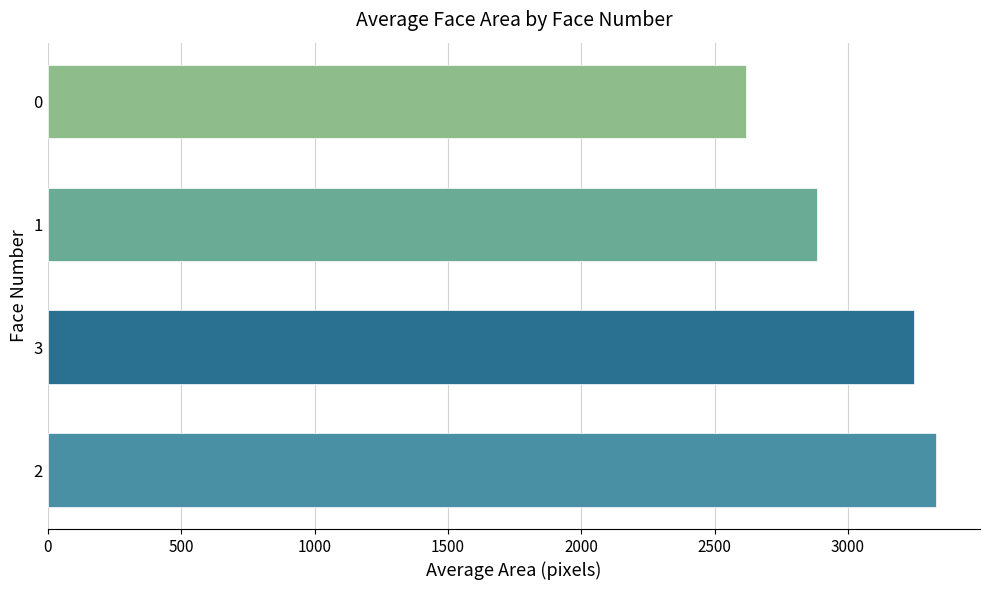

Reading bottom to top, what are all the values shown in this chart?

2=3328.7	3=3249.0	1=2885.3	0=2616.6